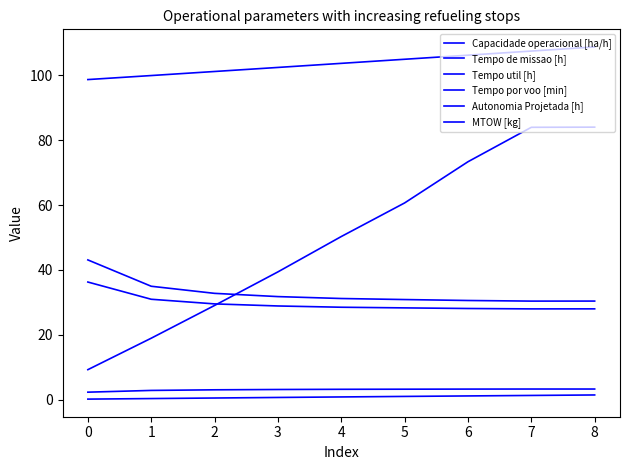

Is this an area chart (filled region under the line)?

No